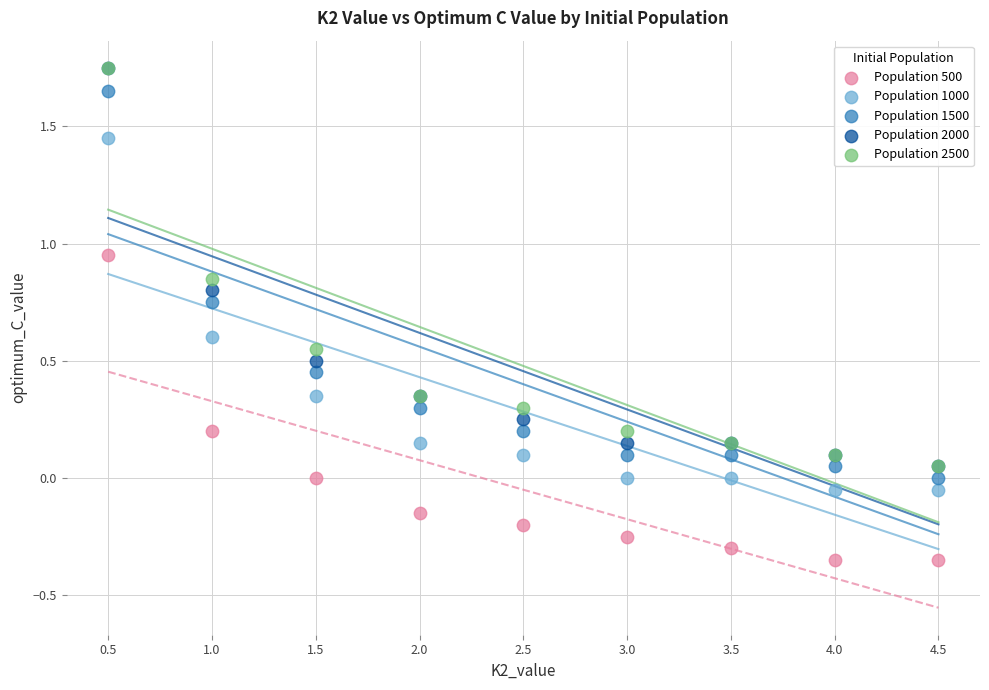

What are all the series names shown in the legend?

Population 500, Population 1000, Population 1500, Population 2000, Population 2500